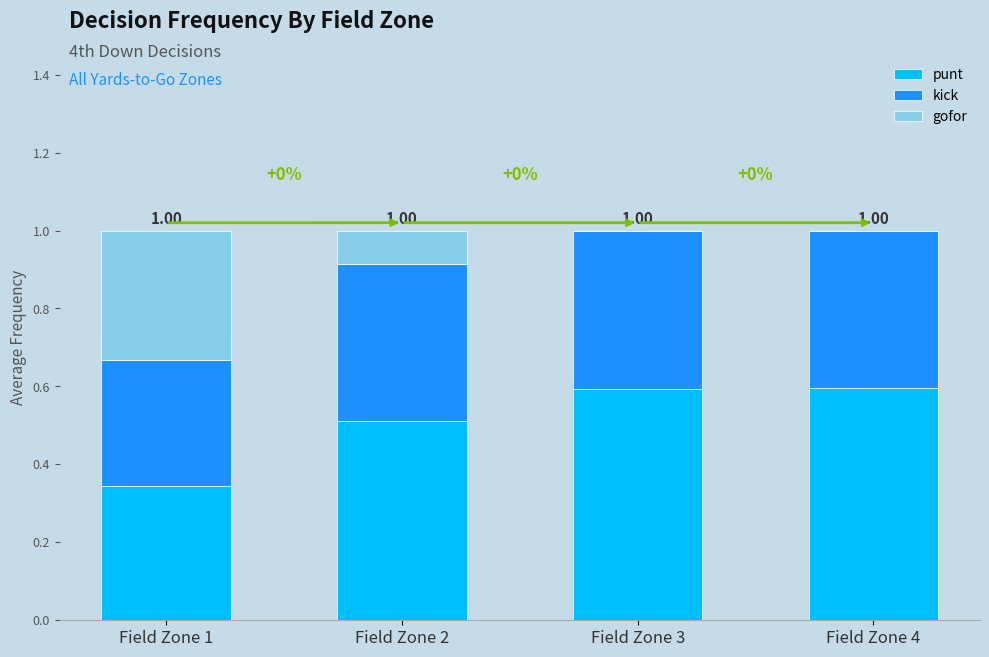

What is the sum of the kick values at Field Zone 3 and Field Zone 4?

0.8